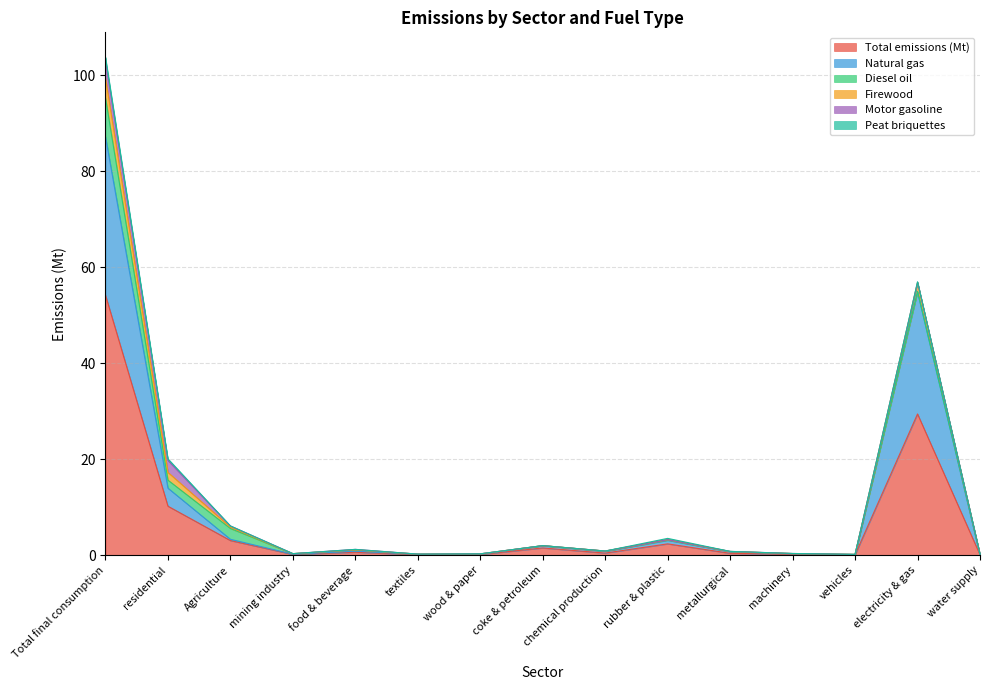

Which category has the highest value across all series?

Total final consumption